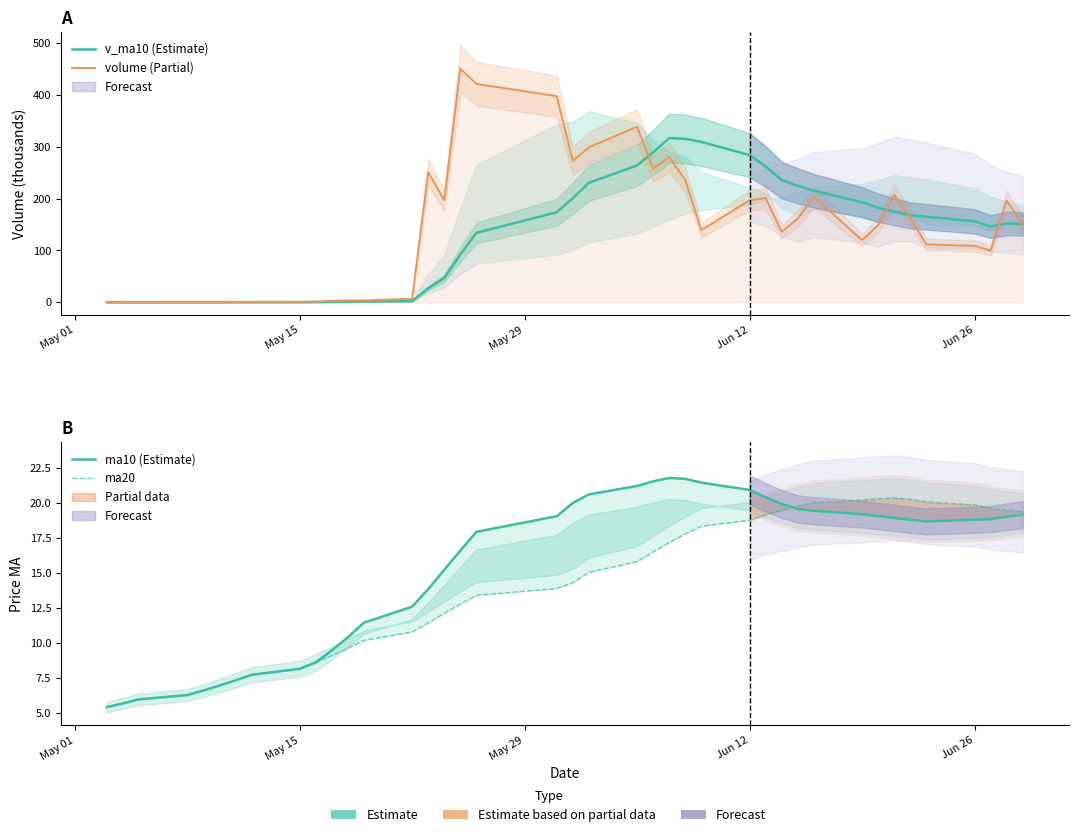

How many categories are shown in the chart?

40